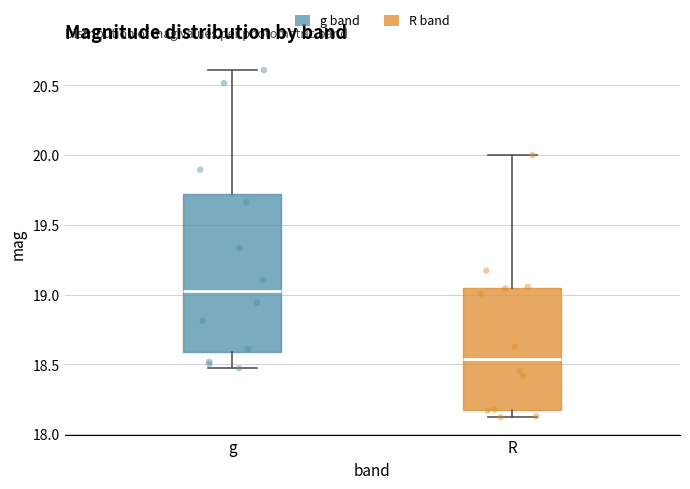

Which box's median line is the lowest?

R